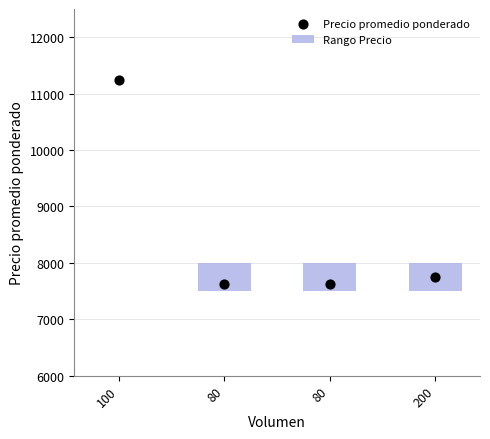

Between 200 and 100, which is larger?

100